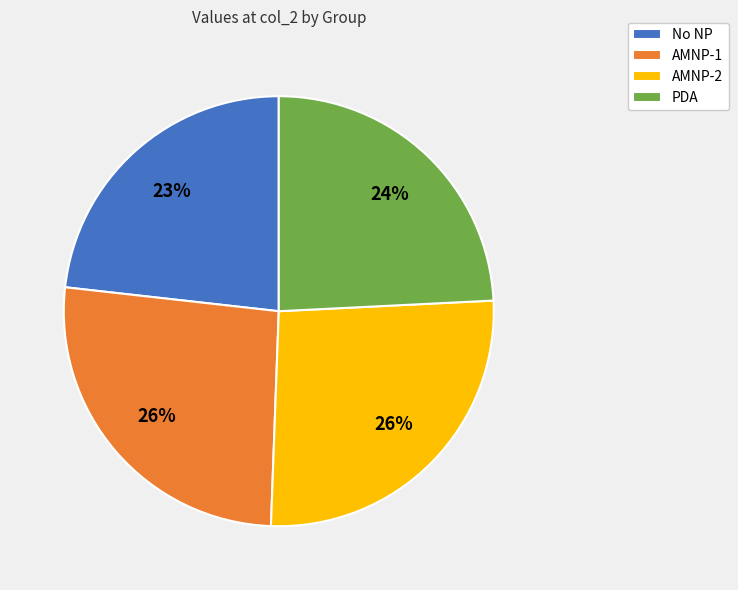

To the nearest percent, what percentage of the pie is AMNP-1?

26%